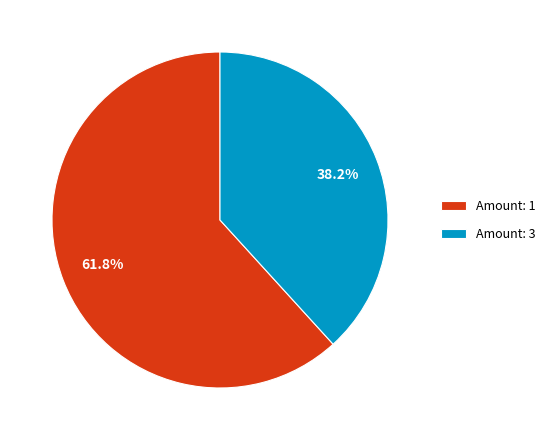

What is the smallest slice in the pie chart?

Amount: 3